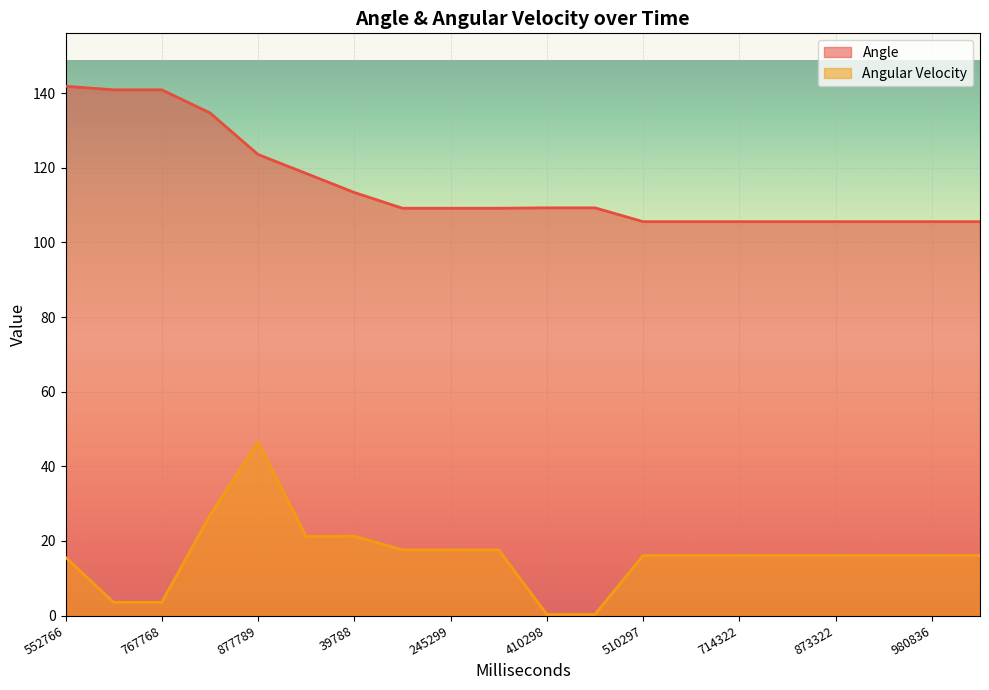

Rank the series at 263298 from lowest to highest value.

Angular Velocity, Angle